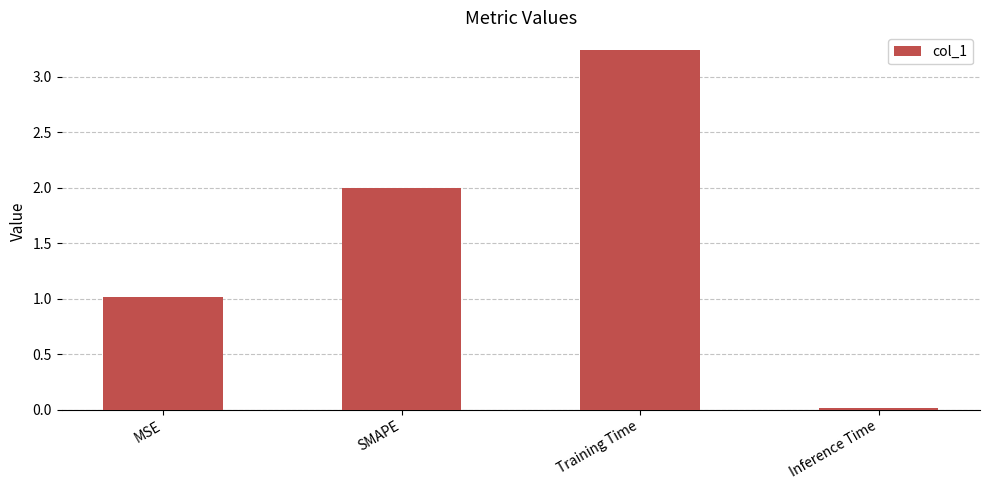

What is the sum of all values?

6.3